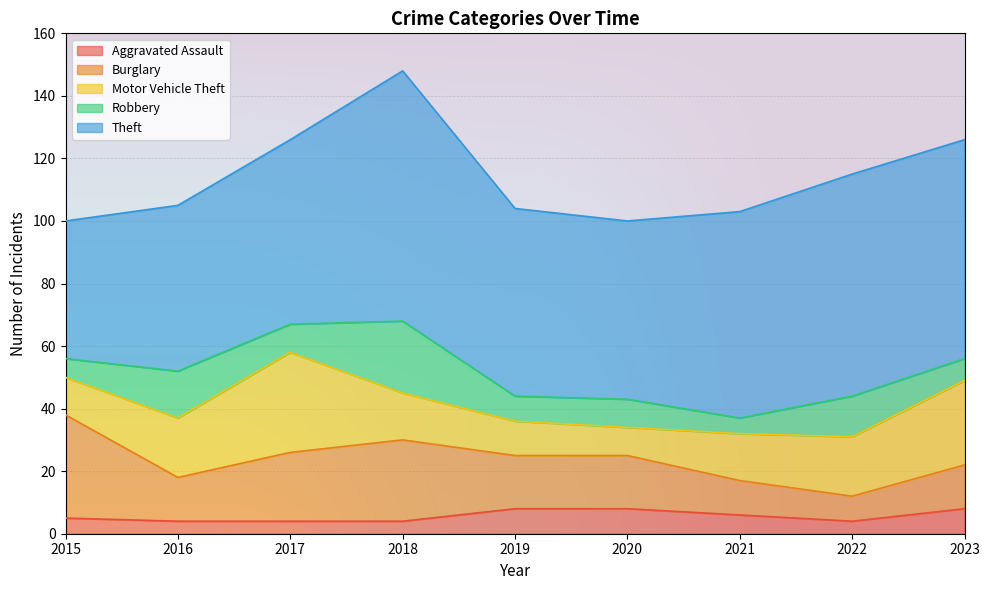

Count the number of data series in this chart.

5